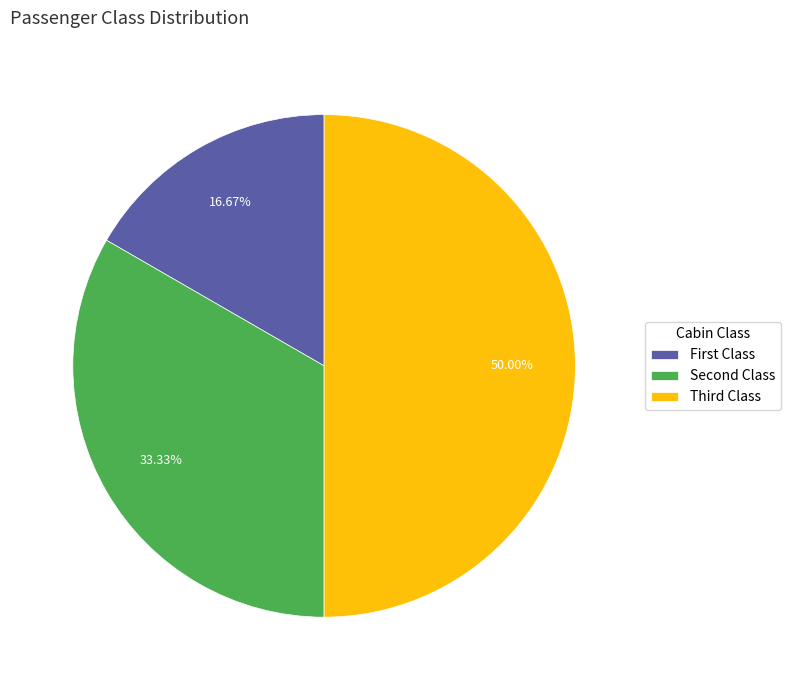

To the nearest percent, what is the difference between the largest and smallest slice percentages?

33%